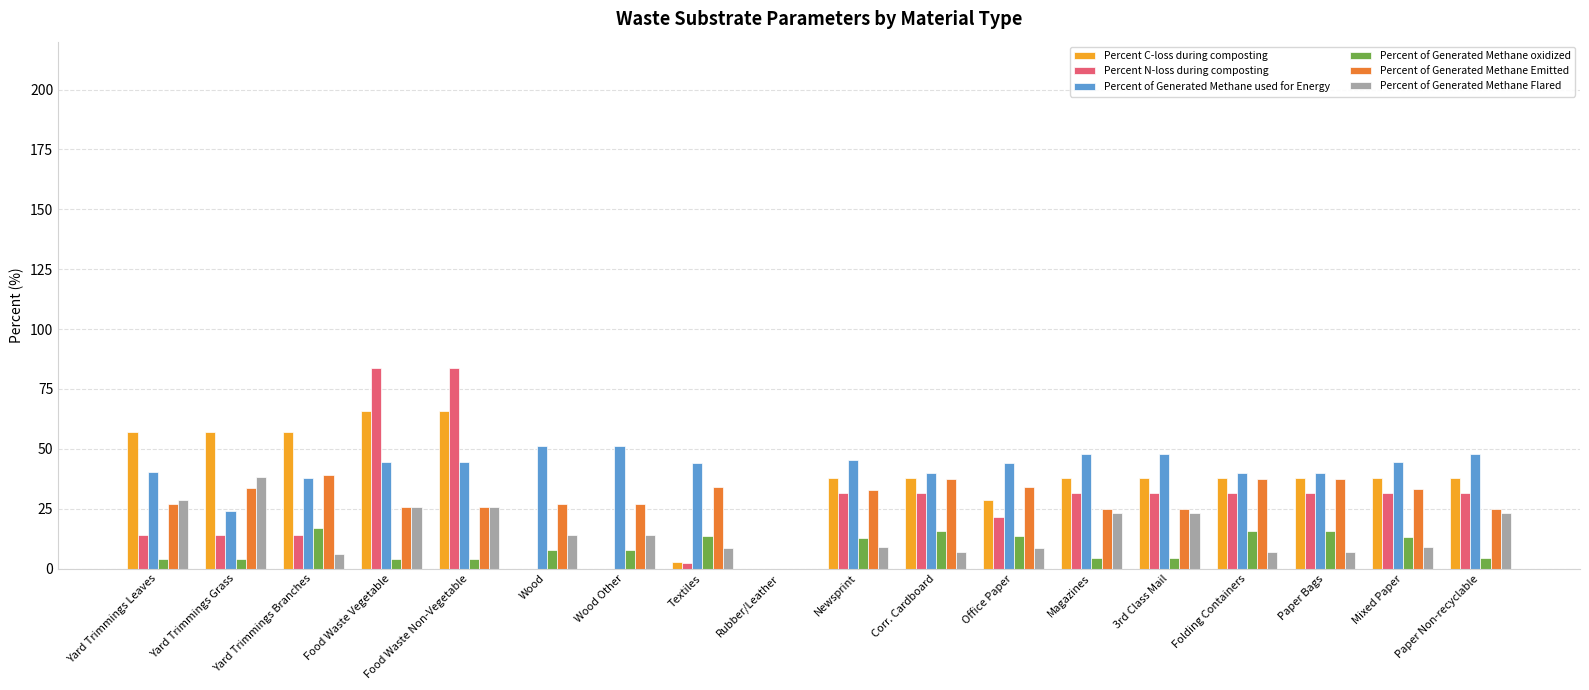

What is the sum of all Percent of Generated Methane oxidized values?

161.5